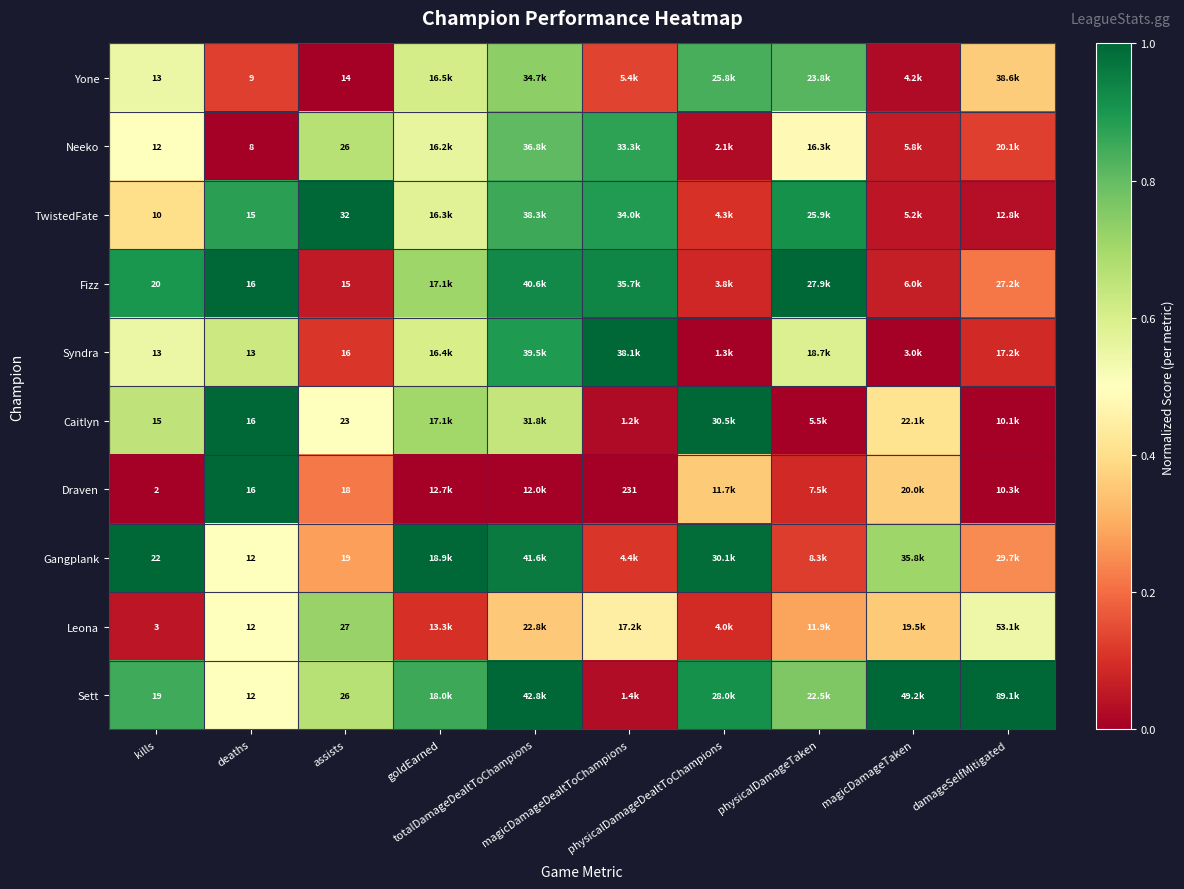

At how many categories does at least one series exceed 0?

10